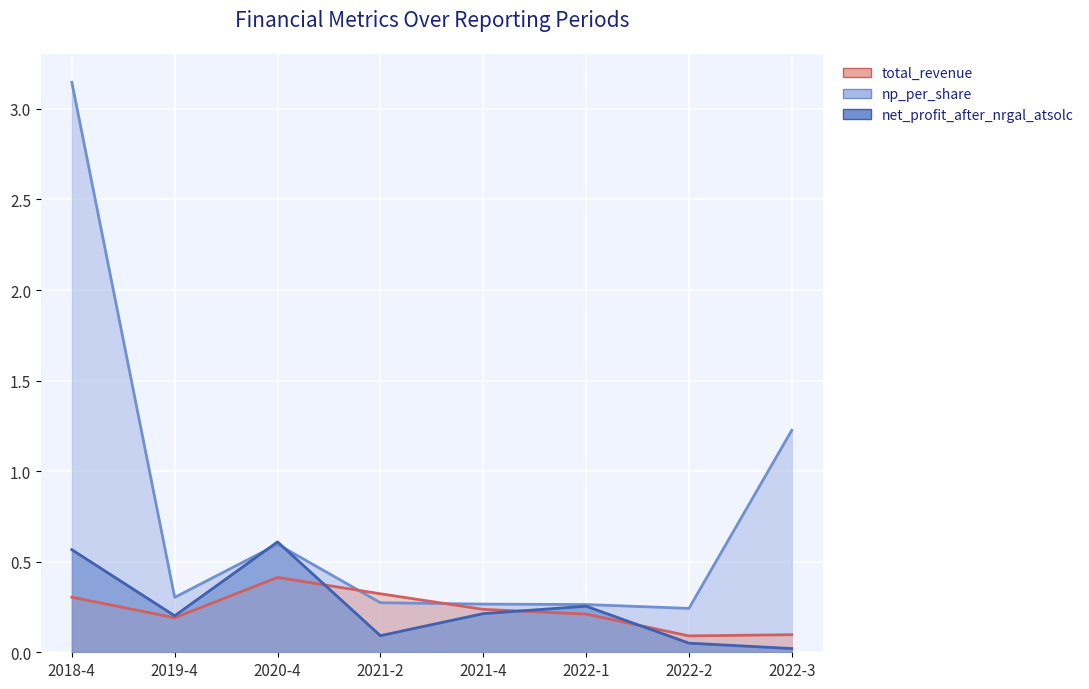

Reading left to right, list all the values displayed in this chart.

total_revenue: 2018-4=0.3	2019-4=0.2	2020-4=0.4	2021-2=0.3	2021-4=0.2	2022-1=0.2	2022-2=0.1	2022-3=0.1
net_profit_after_nrgal_atsolc: 2018-4=0.6	2019-4=0.2	2020-4=0.6	2021-2=0.1	2021-4=0.2	2022-1=0.3	2022-2=0.1	2022-3=0.0
np_per_share: 2018-4=3.1	2019-4=0.3	2020-4=0.6	2021-2=0.3	2021-4=0.3	2022-1=0.3	2022-2=0.2	2022-3=1.2